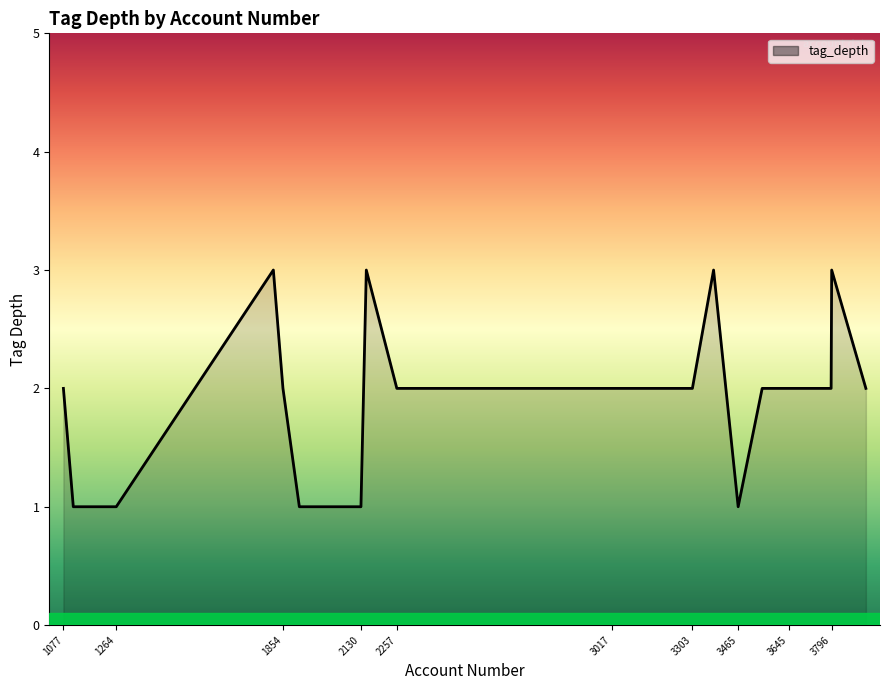

What is the greatest value displayed?

3